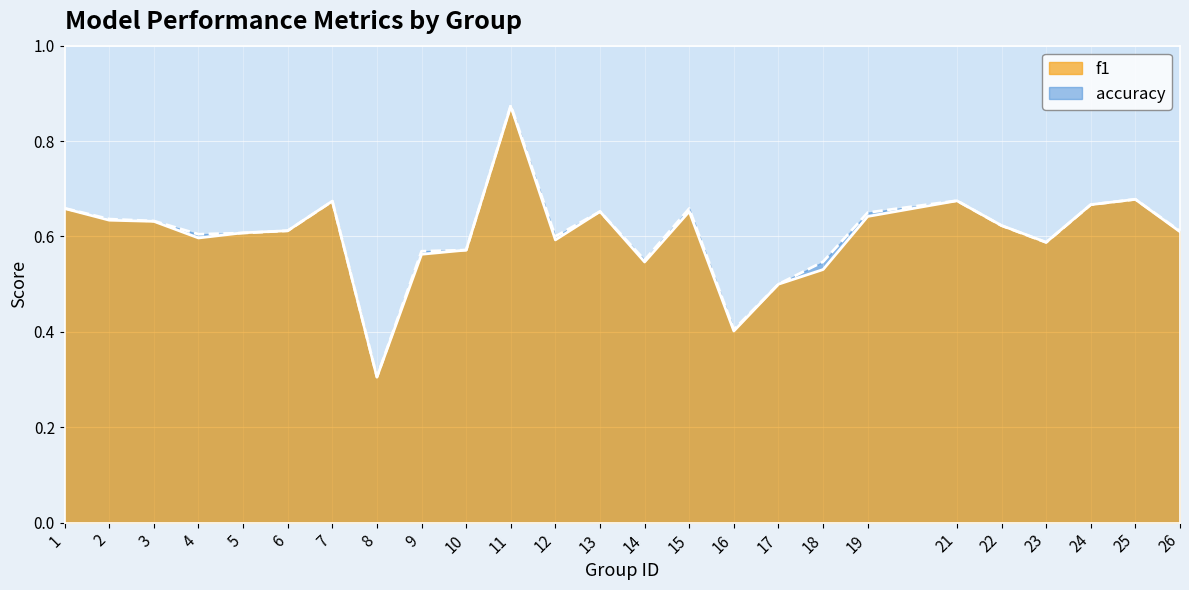

List the series in order of their overall mean, highest first.

accuracy, f1